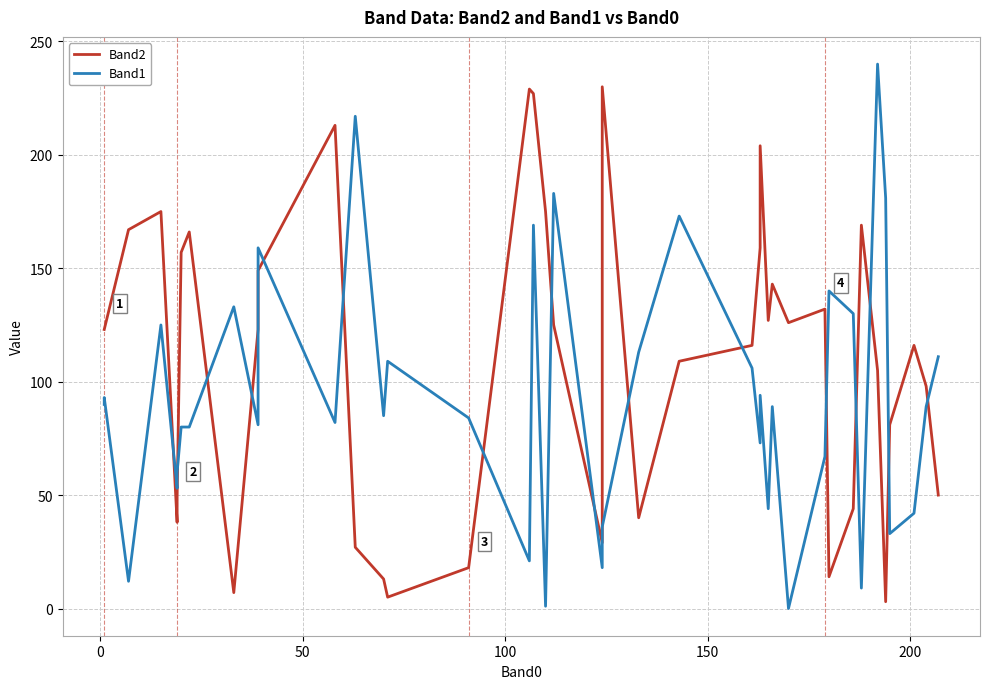

Does the chart have visible grid lines?

Yes